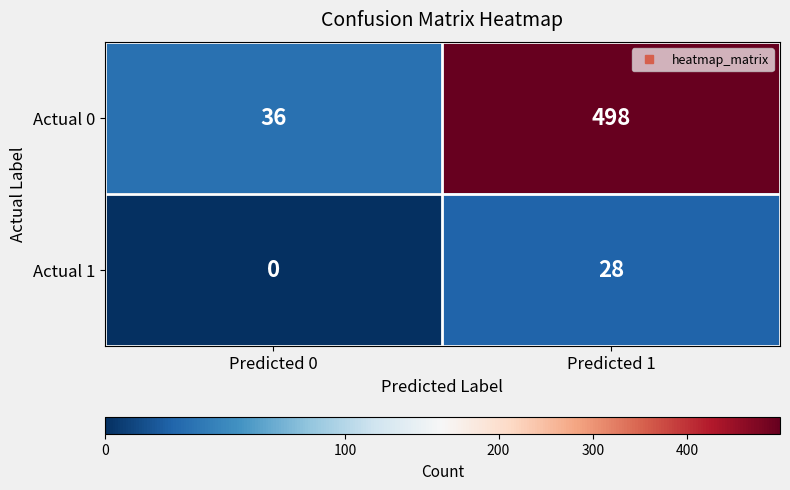

Reading left to right, what are all the values shown in this chart?

Actual 0: Predicted 0=36	Predicted 1=498
Actual 1: Predicted 0=0	Predicted 1=28